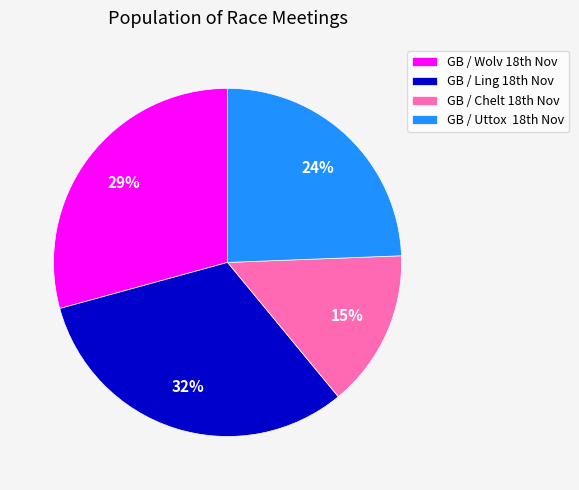

Which category has the biggest portion of the pie?

GB / Ling 18th Nov